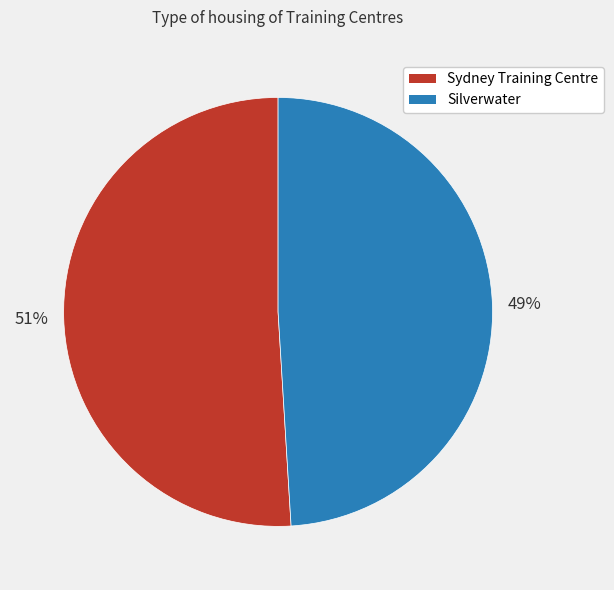

What percentage is the Silverwater slice, to the nearest percent?

49%